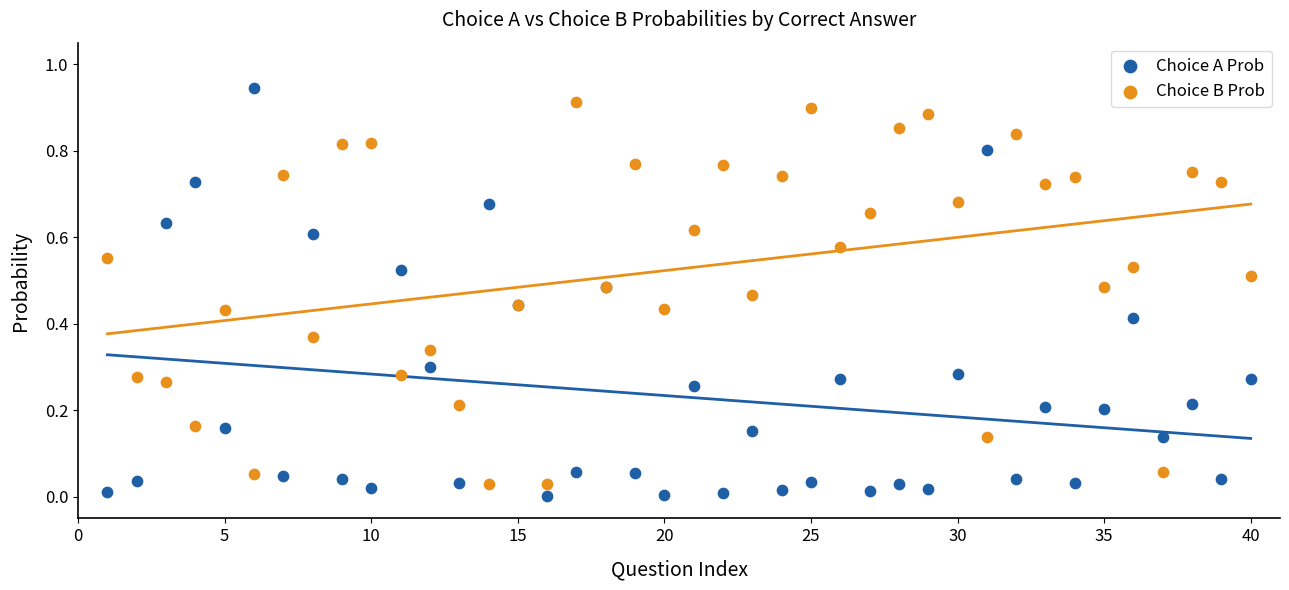

Which series has the widest spread of Y values?

Choice A Prob